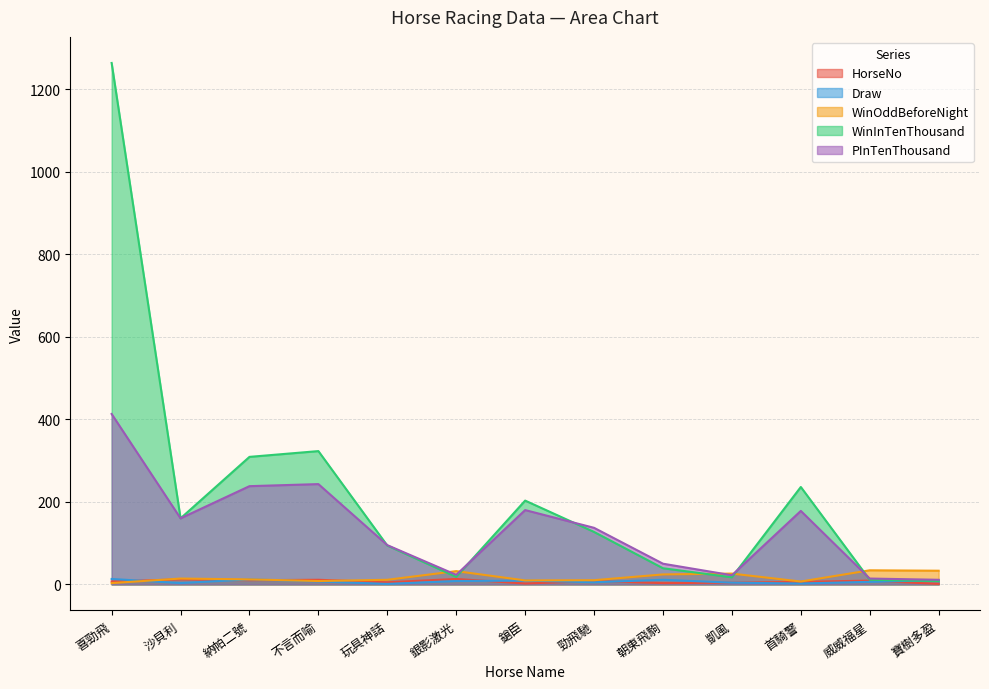

Count the number of categories in the chart.

13